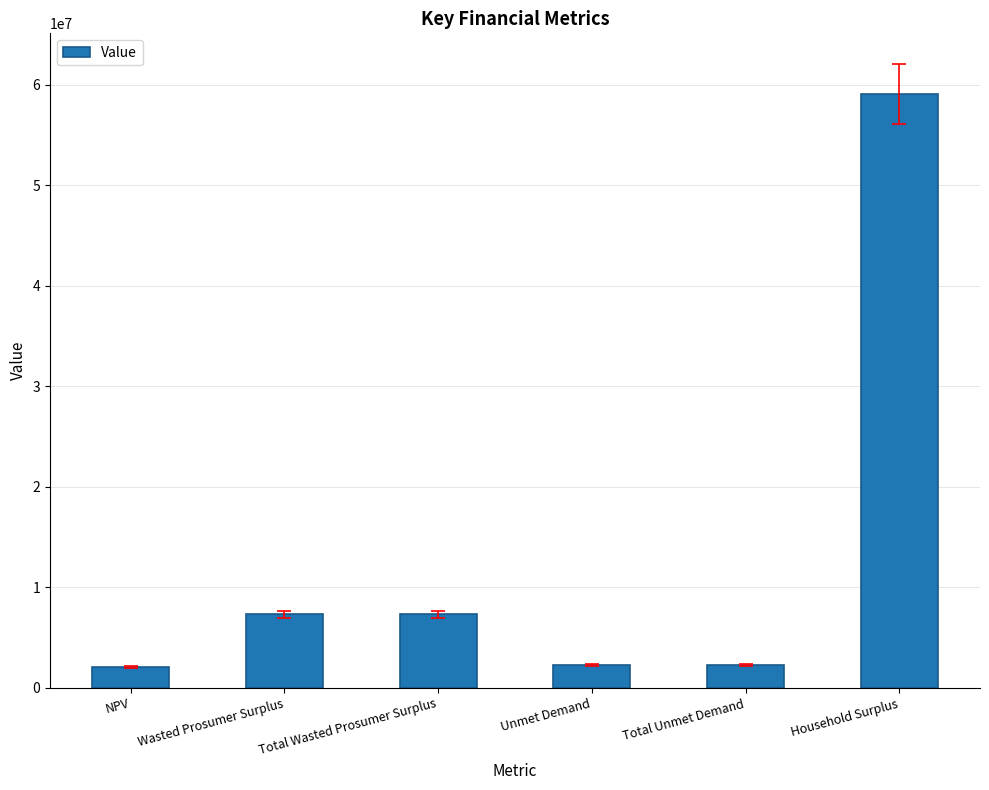

Is it true that the value at Wasted Prosumer Surplus is 7306893.2?

True